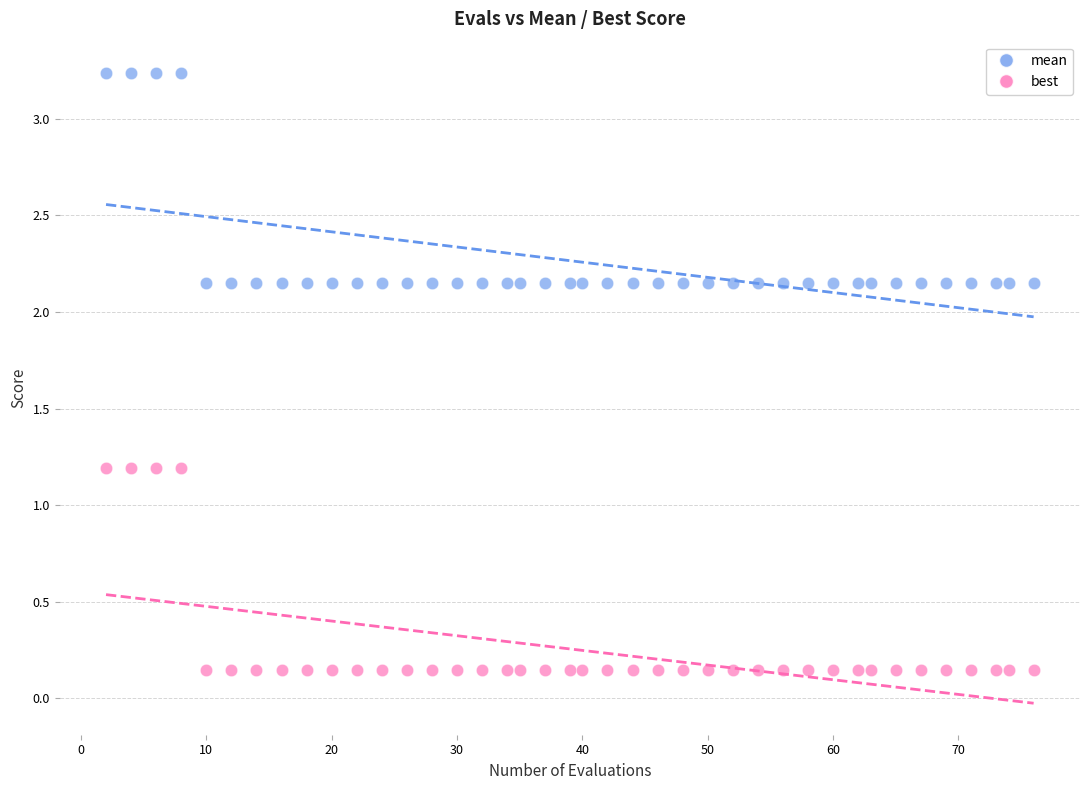

What are all the series names shown in the legend?

mean, best